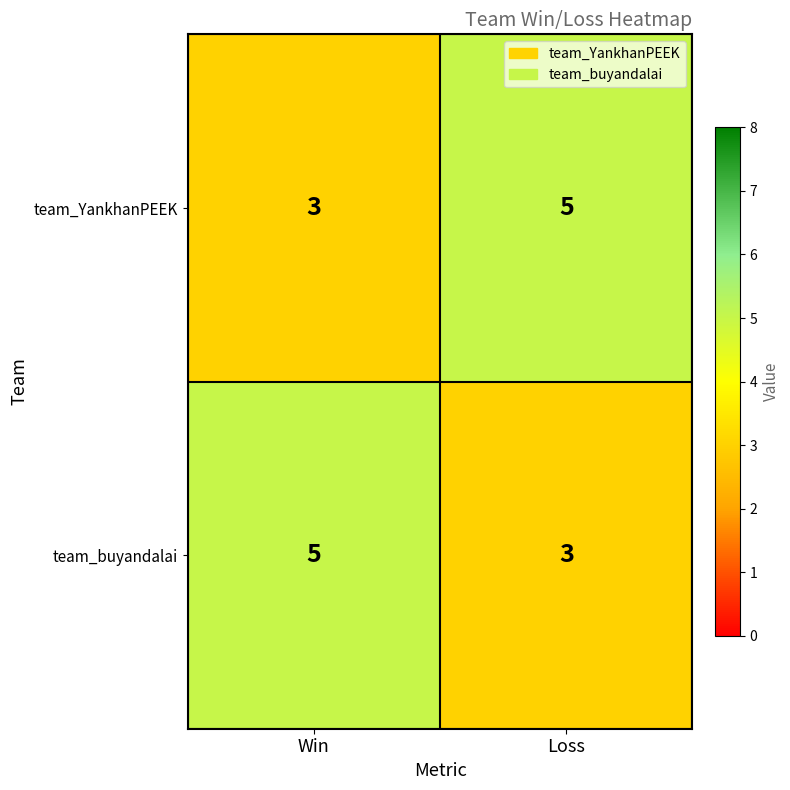

The team_YankhanPEEK series shows 5 at Loss. True or false?

True